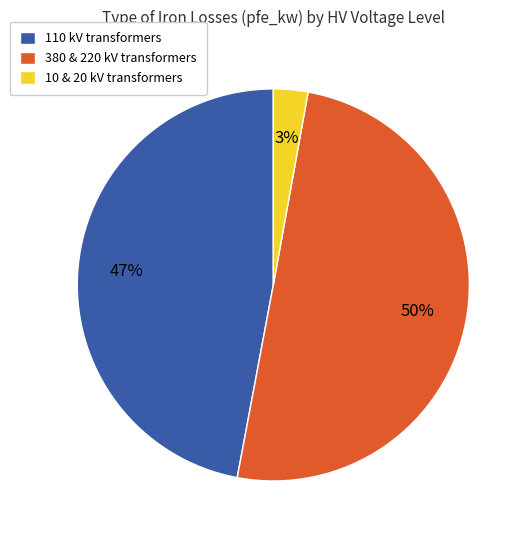

What is the largest slice in the pie chart?

380 & 220 kV transformers